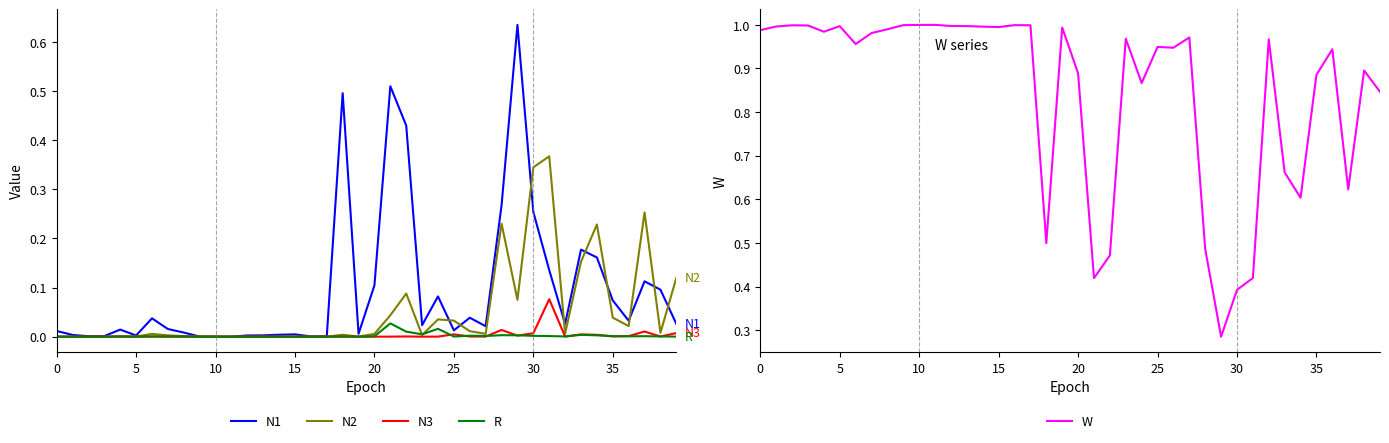

What is the average value of the N1 series?

0.1